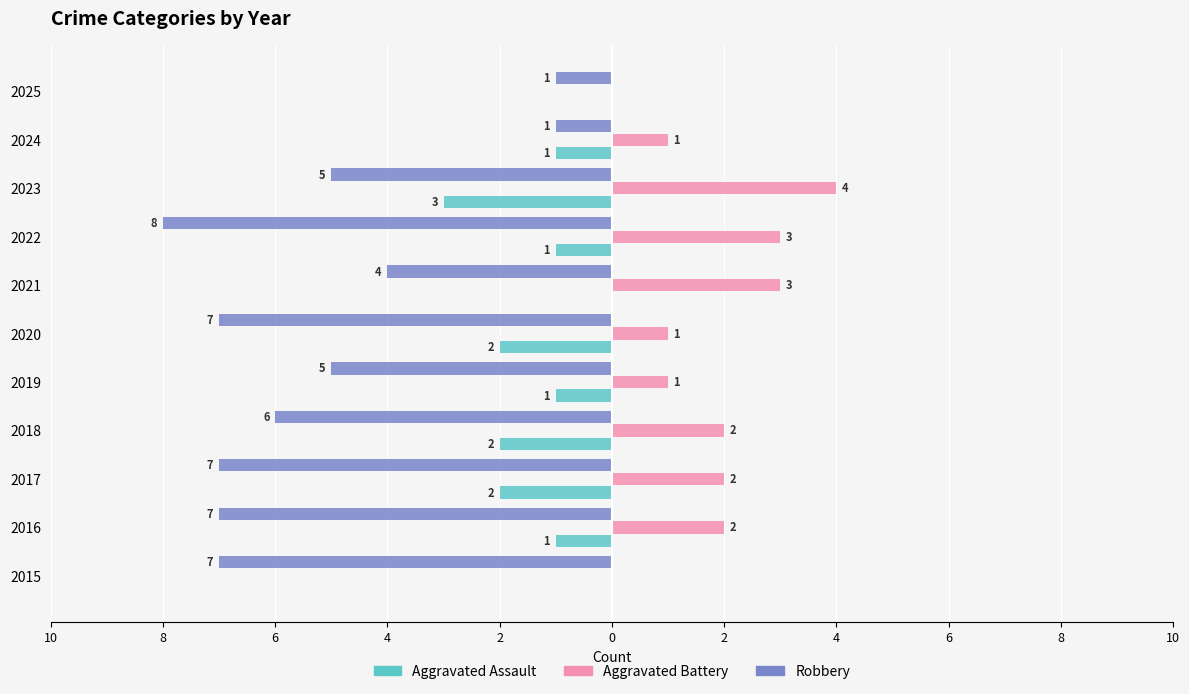

What is the sum of all Robbery values?

-58